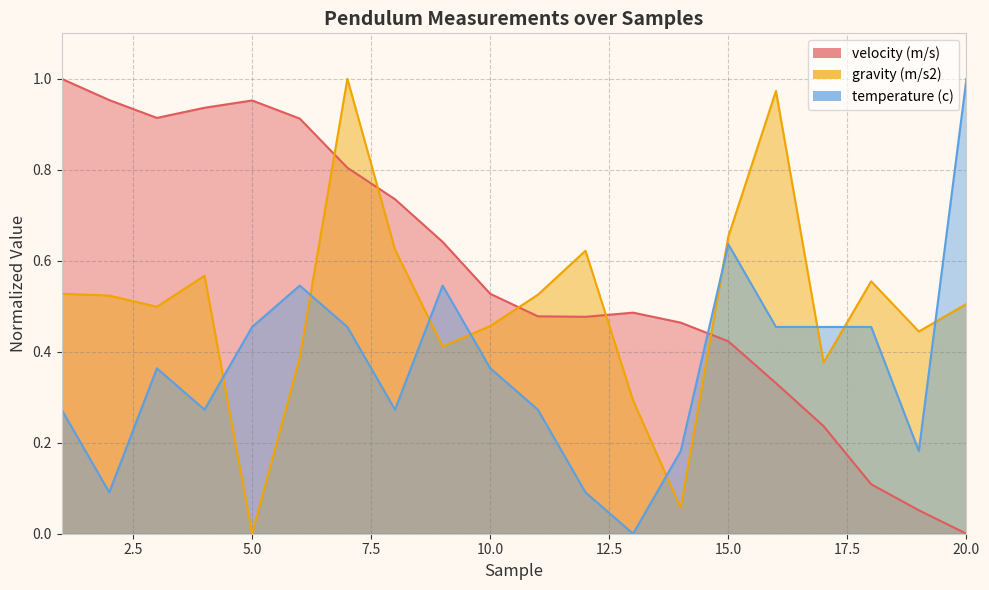

How many series are shown in this chart?

3